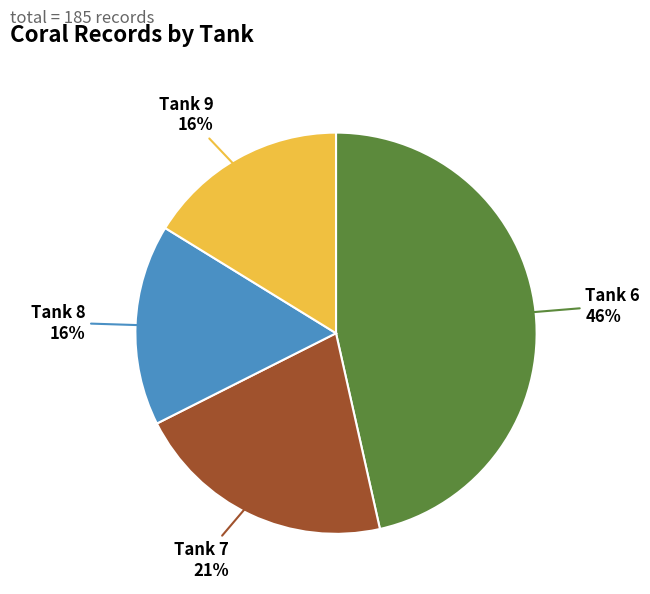

Is Tank 8 the majority of the pie?

No